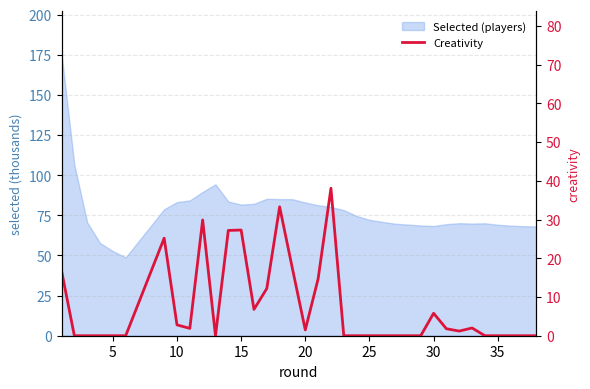

What is the difference between the maximum and minimum values?

38.1